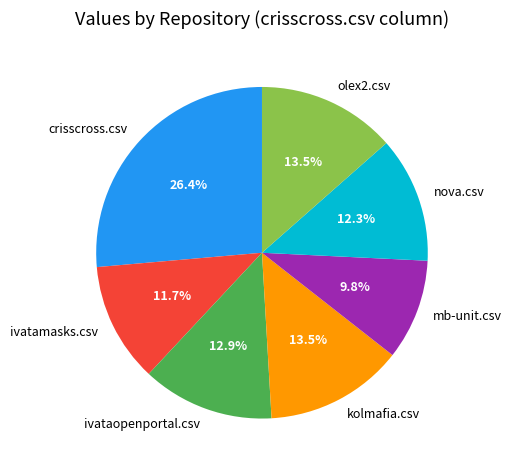

Is the sum of ivatamasks.csv and nova.csv greater than half?

No